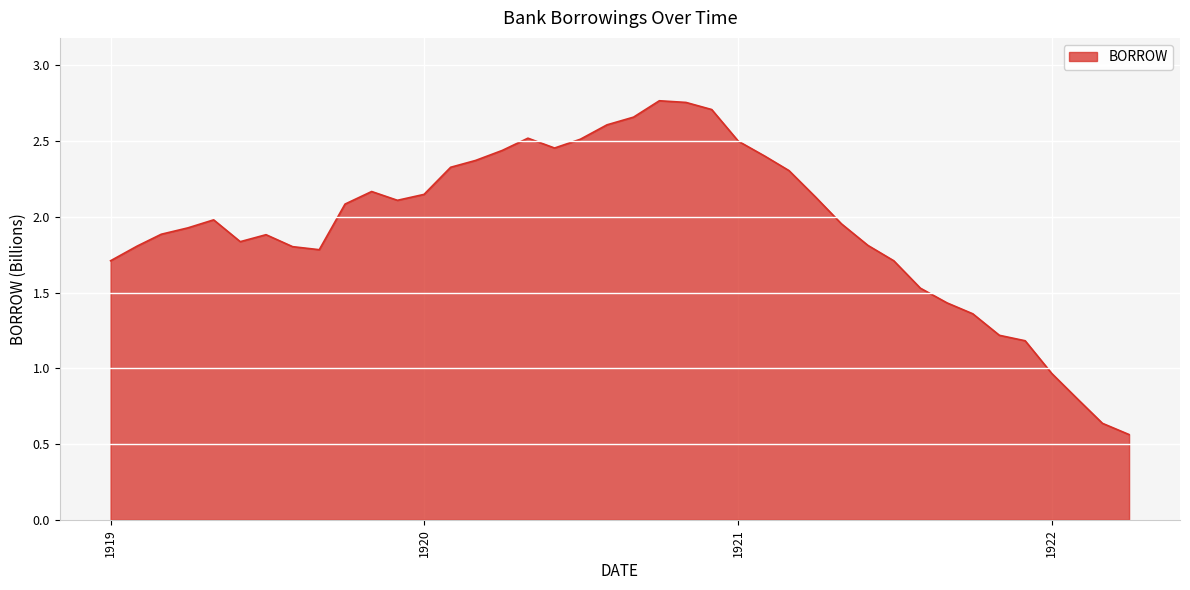

Where does the data first go above 1?

1919